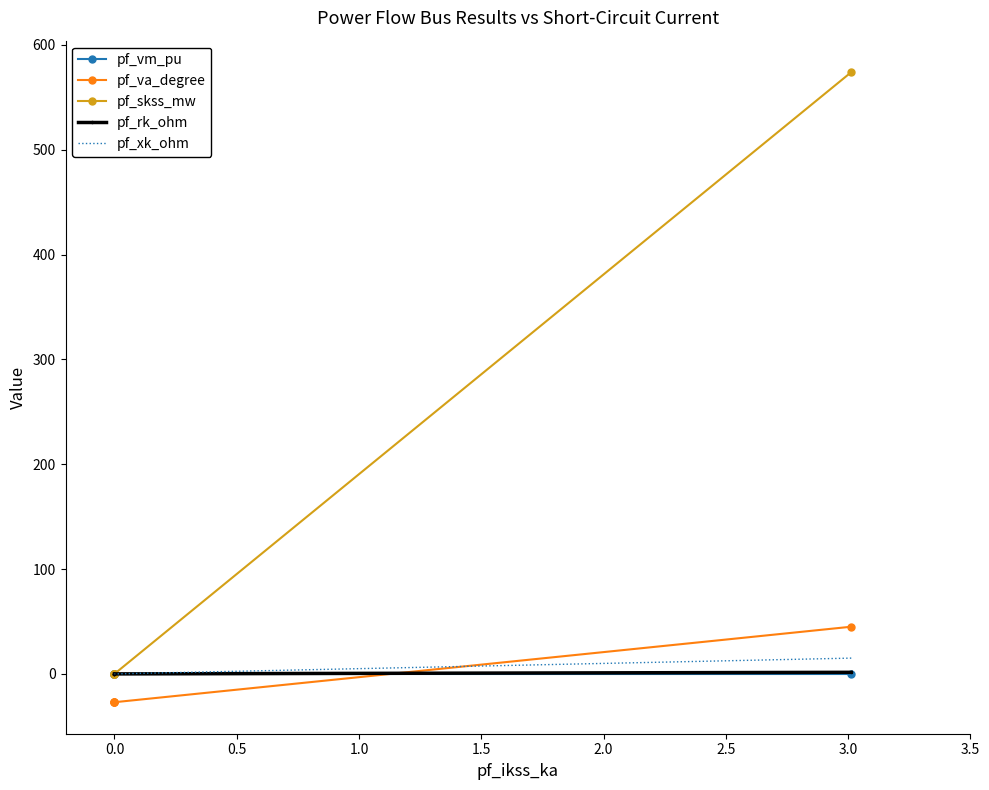

How many values in pf_xk_ohm are above zero?

1